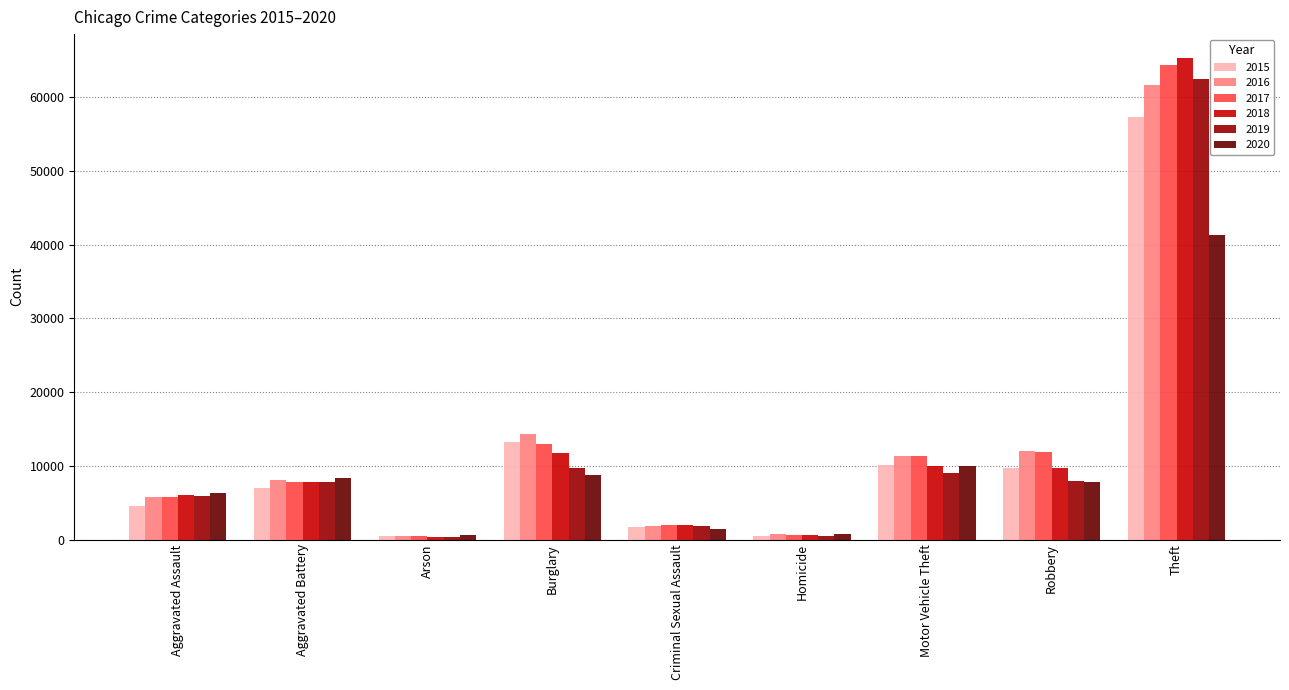

How many bars are there in total?

54